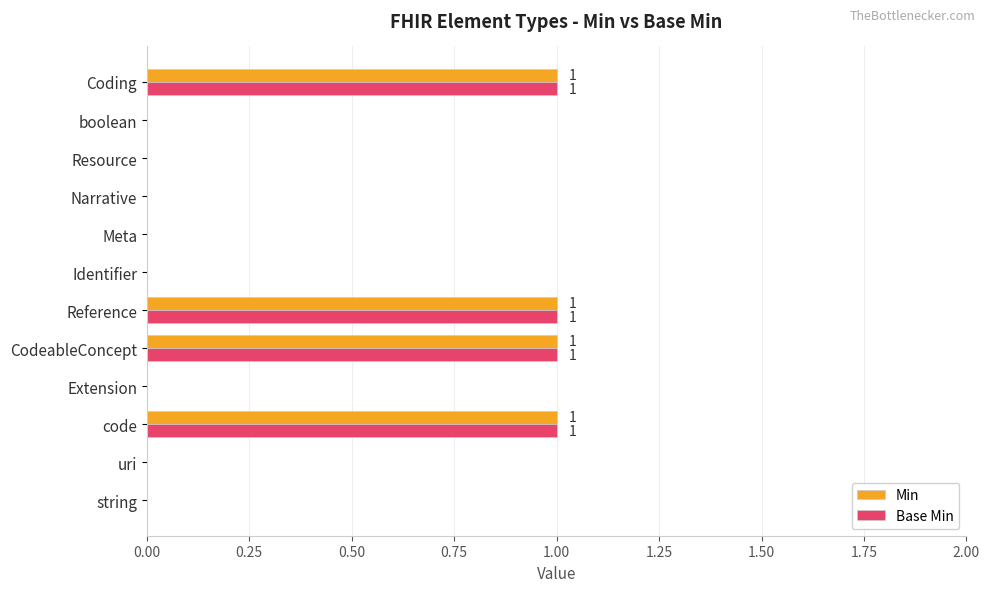

What is the sum of all Base Min values?

4